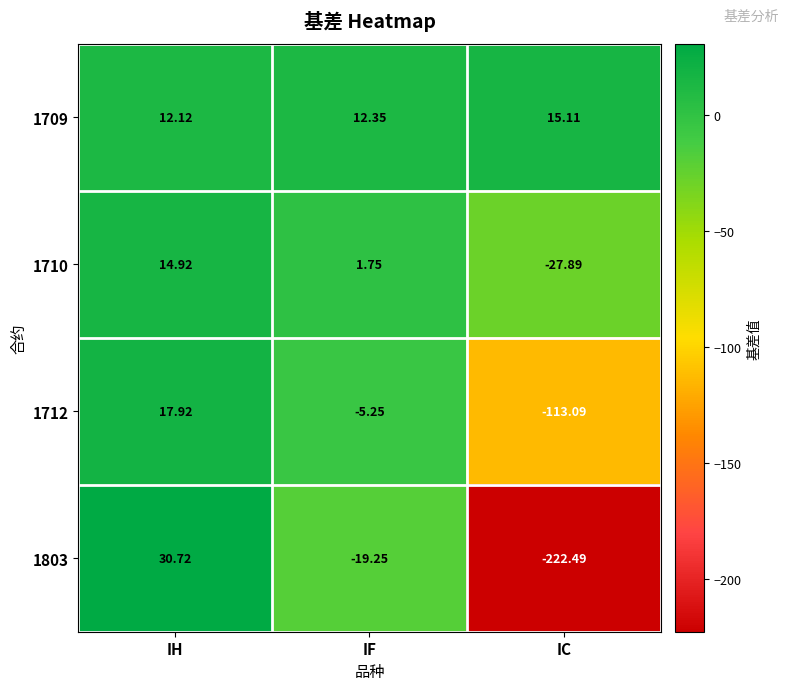

Which series has the largest total across all categories?

1709